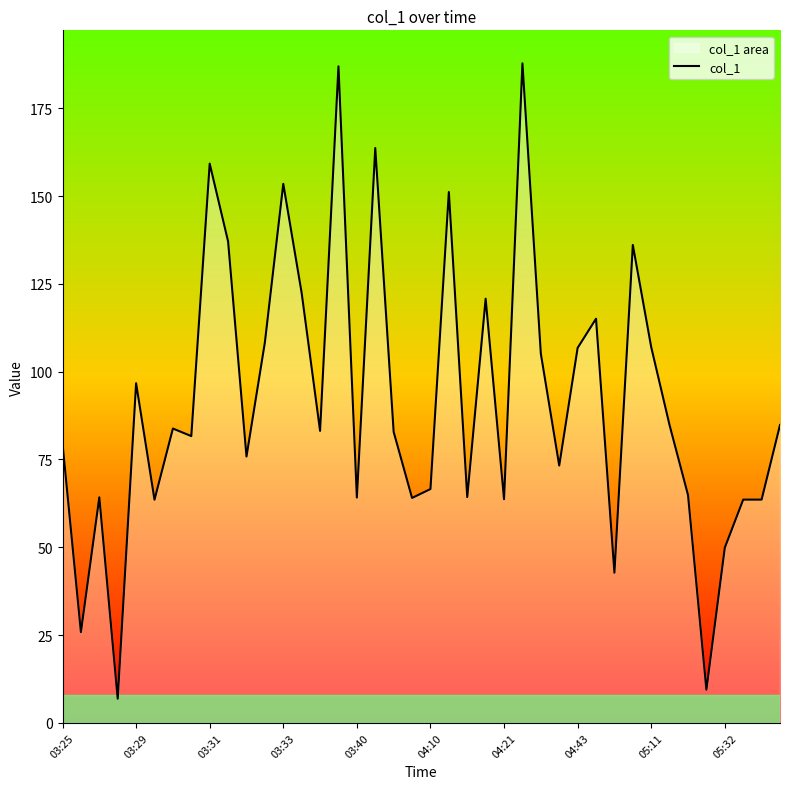

What is the difference between the maximum and minimum values?

180.9